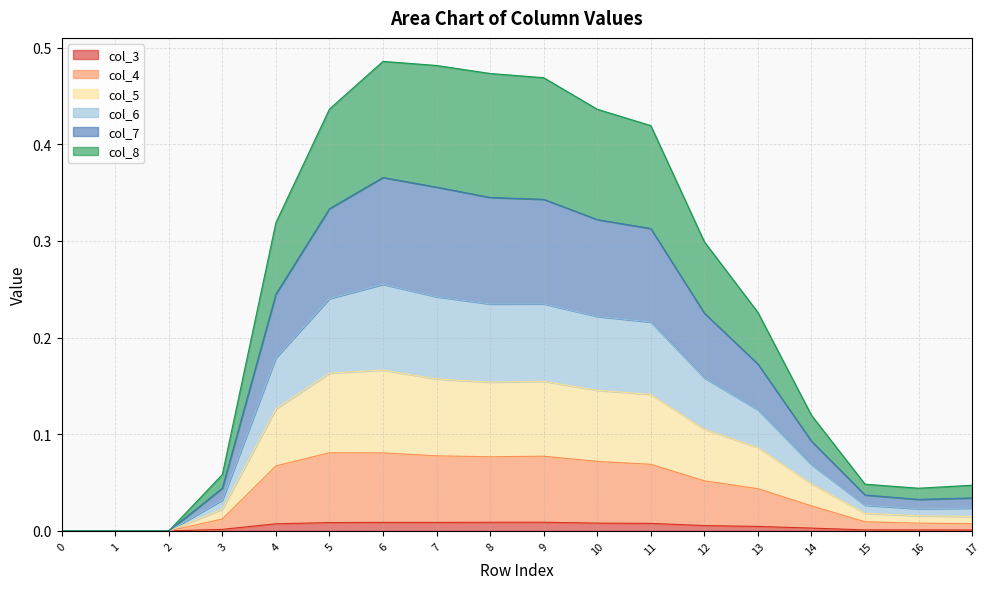

True or false: col_5 has a value of 0.0 at 13.

False